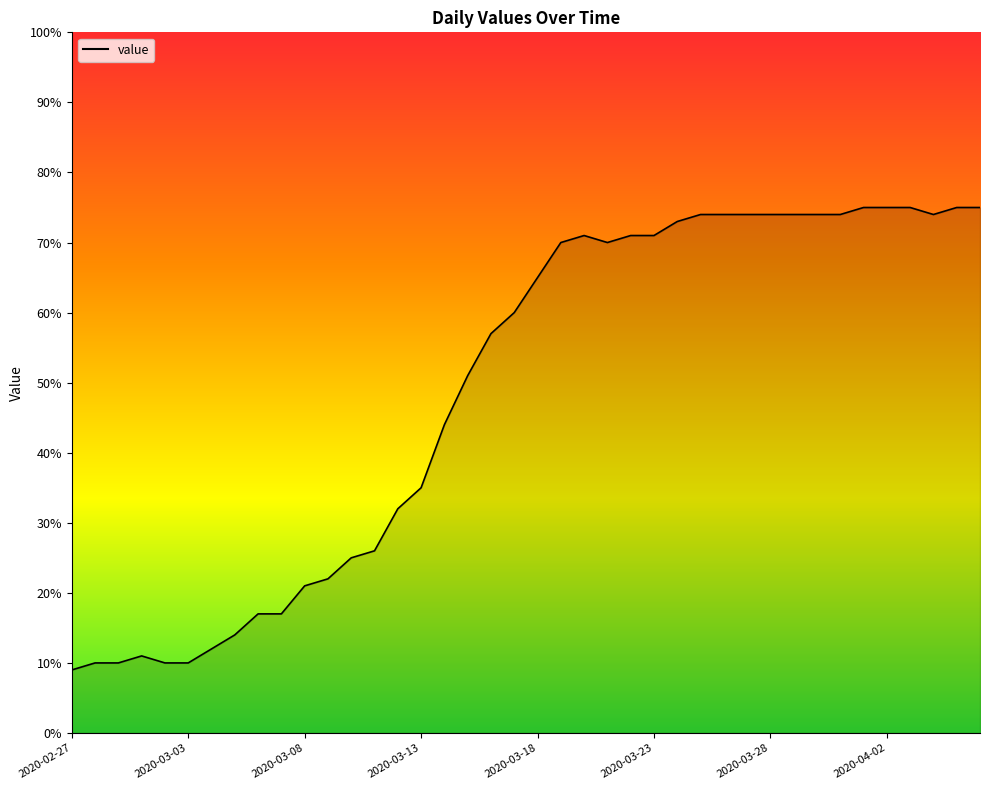

What is the difference between the maximum and minimum values?

66